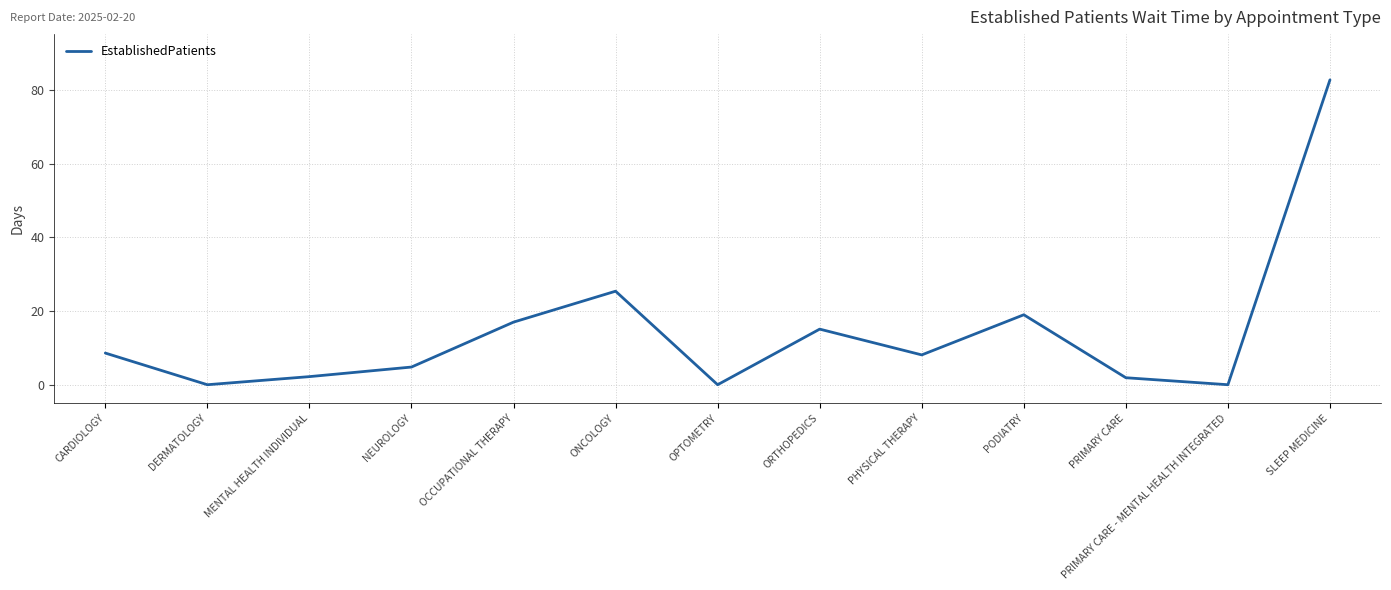

Approximately how many times larger is the value at MENTAL HEALTH INDIVIDUAL compared to CARDIOLOGY?

0.3